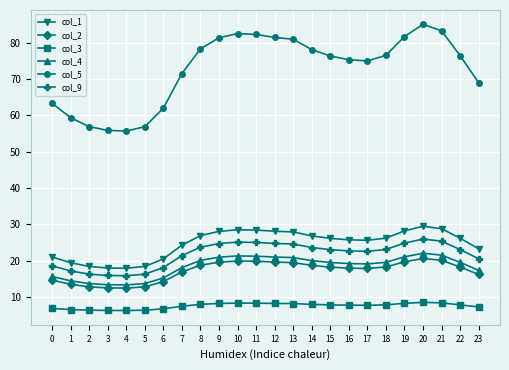

Is the value of col_5 at 7 greater than the value of col_1 at 17?

Yes